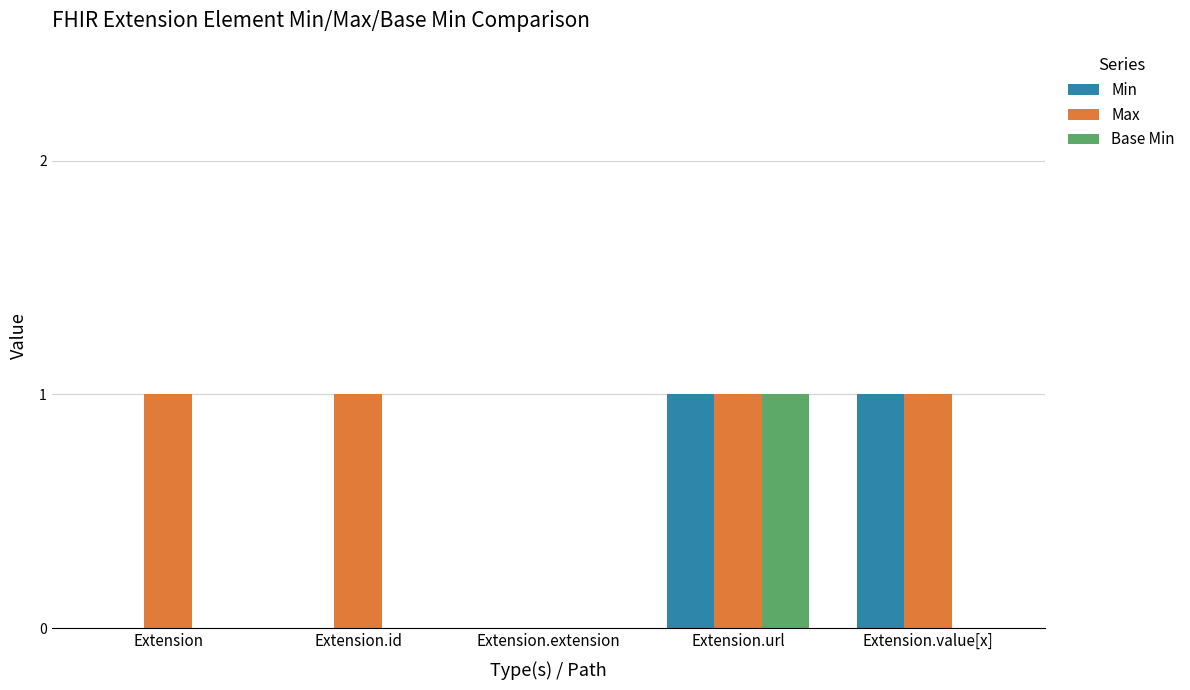

What are all the series names shown in the legend?

Min, Max, Base Min